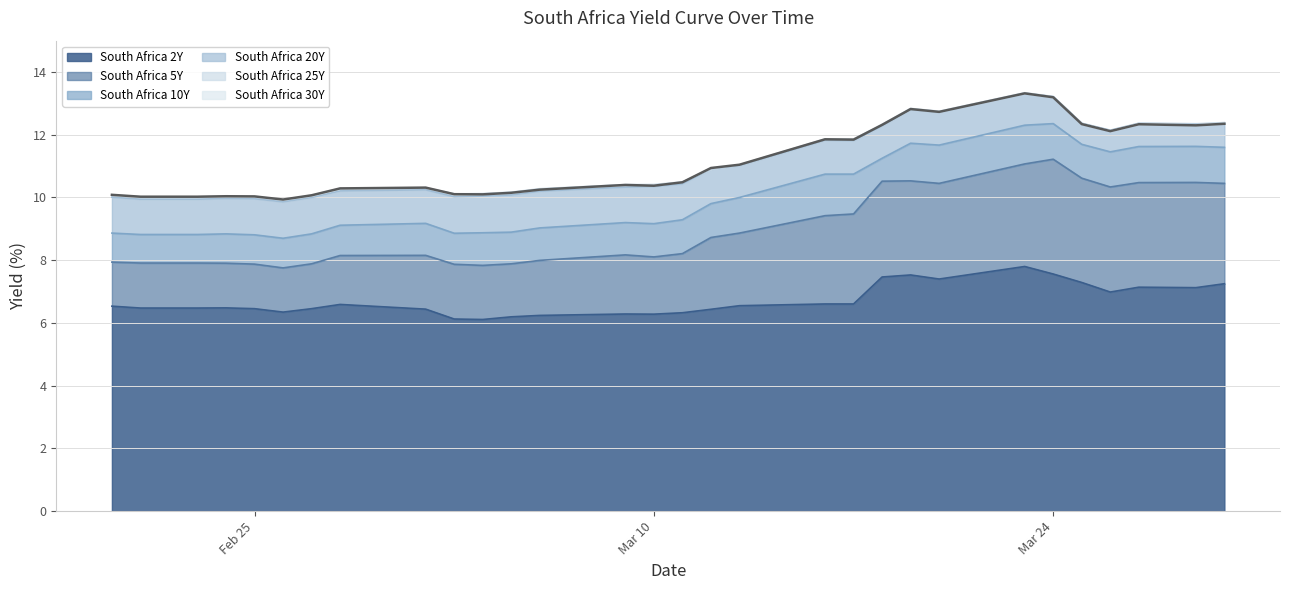

What is the lowest value of the South Africa 20Y series?

9.9